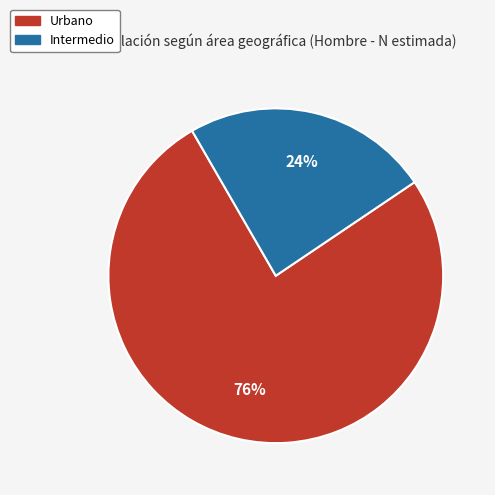

To the nearest percent, what is the difference between the largest and smallest slice percentages?

52%